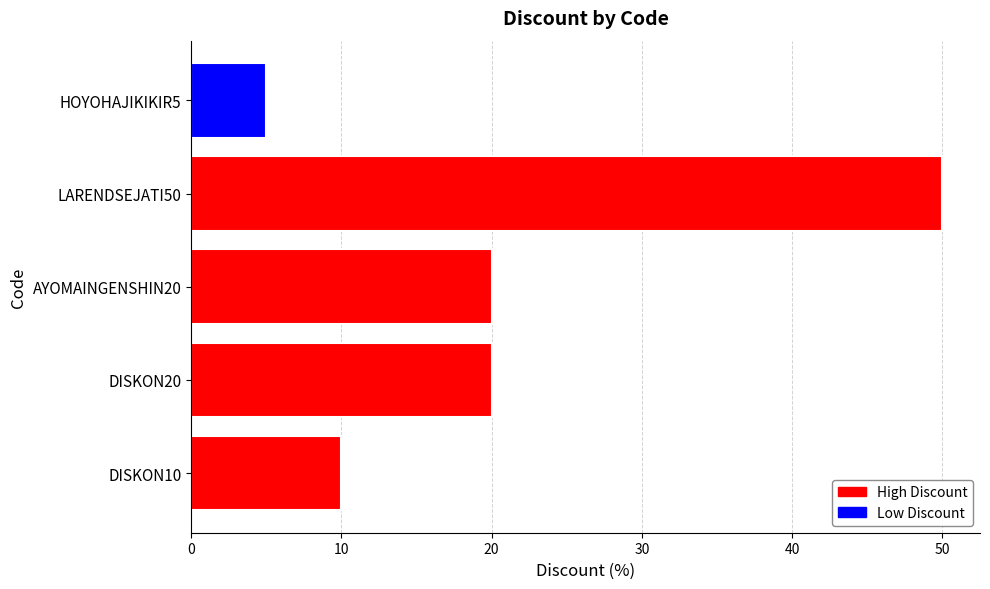

How many categories are shown in the chart?

5